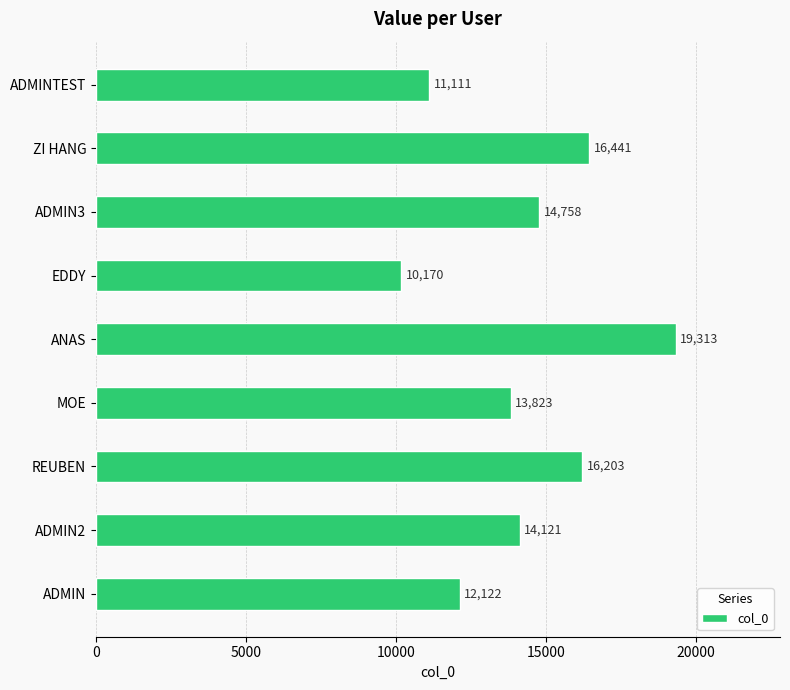

What is the difference between the maximum and minimum values?

9143